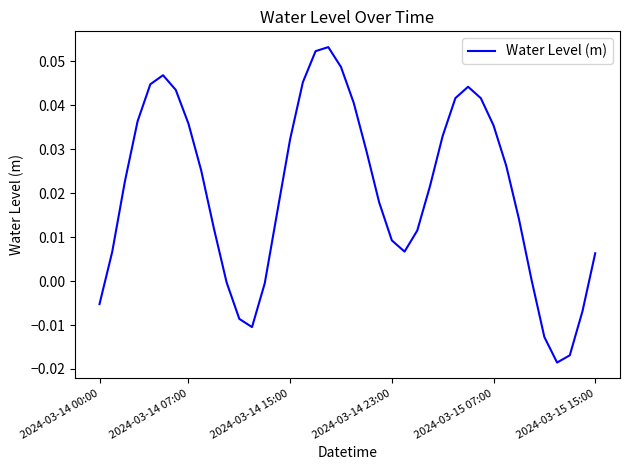

Does the chart display data point markers on the line(s)?

No